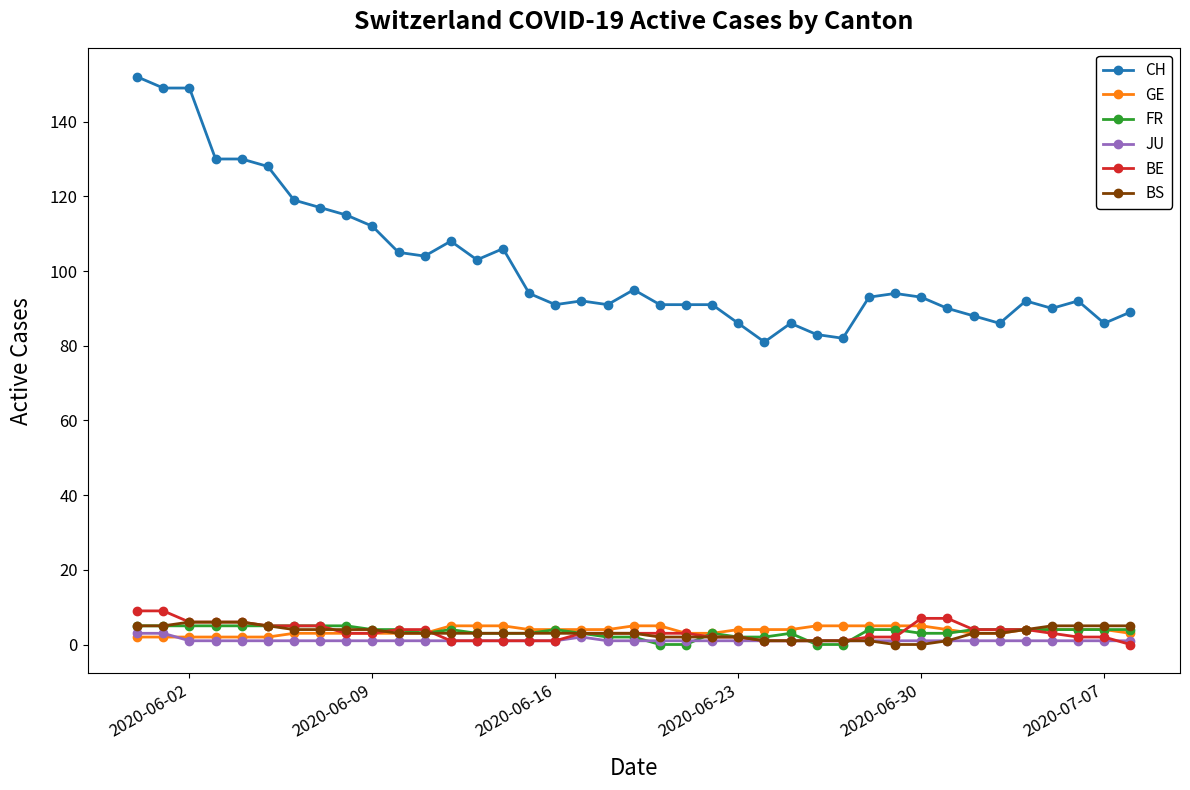

True or false: FR and CH cross at least once.

False